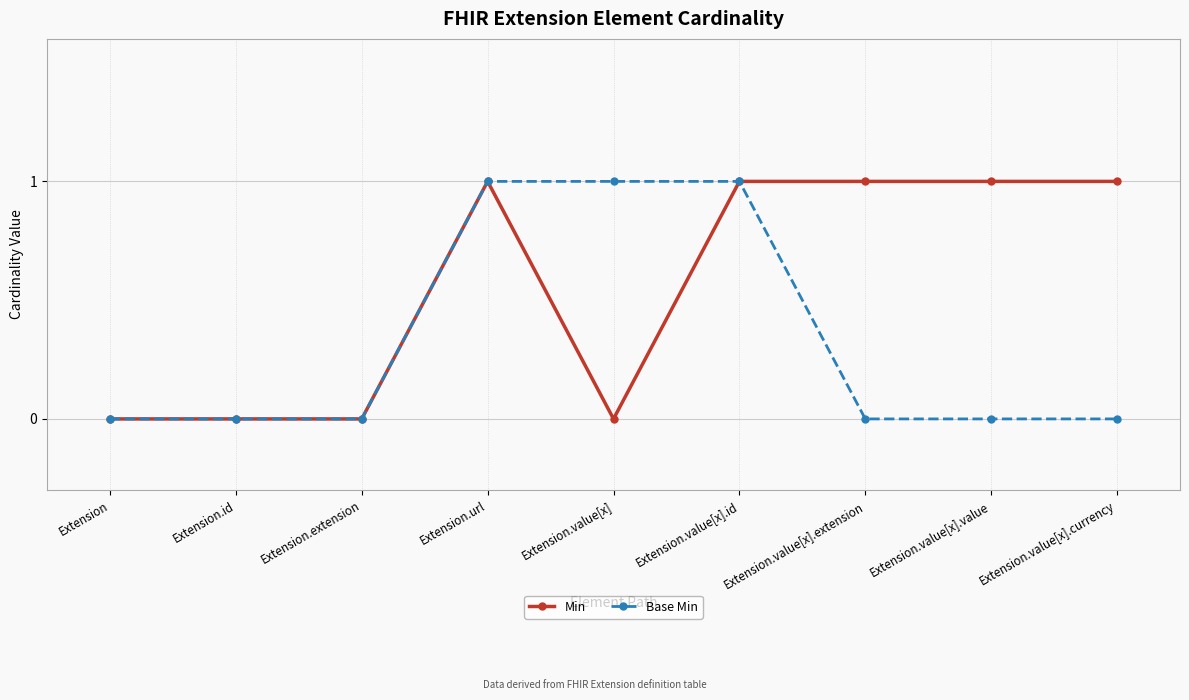

What position from the right is Extension.url?

6